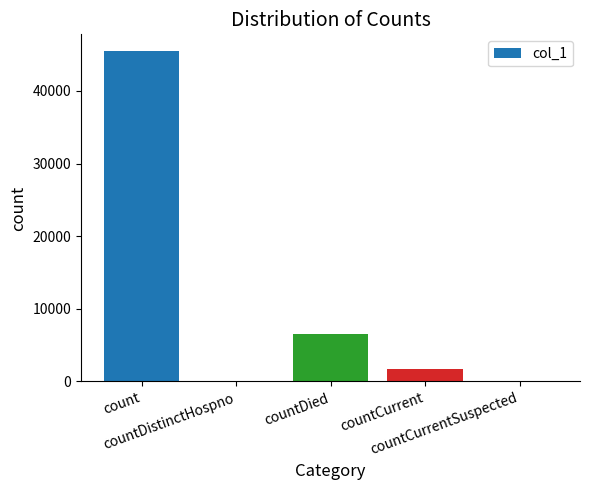

What is the maximum value shown in the chart?

45511